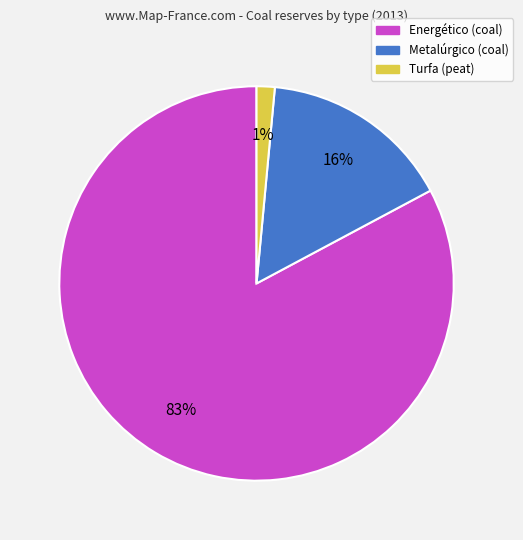

To the nearest percent, what is the combined percentage of Turfa and Metalúrgico?

17%